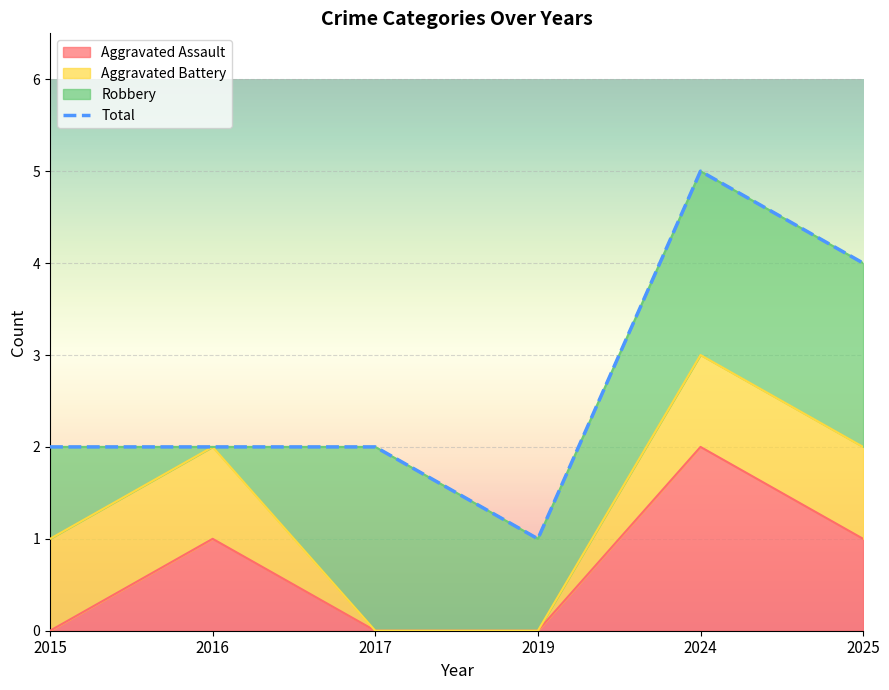

What is the sum of all Total values?

16